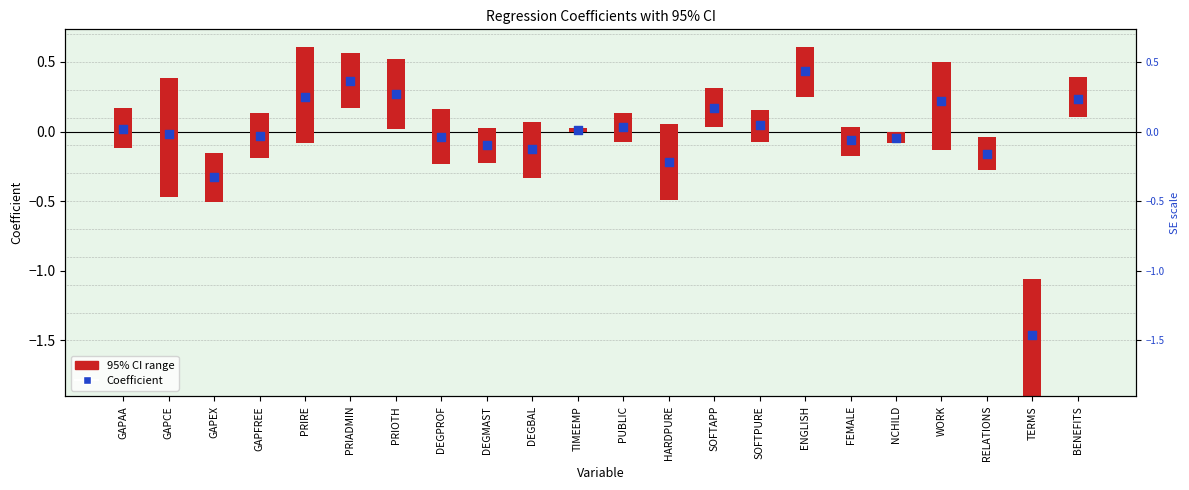

What are all the series names shown in the legend?

95% CI range, Coefficient